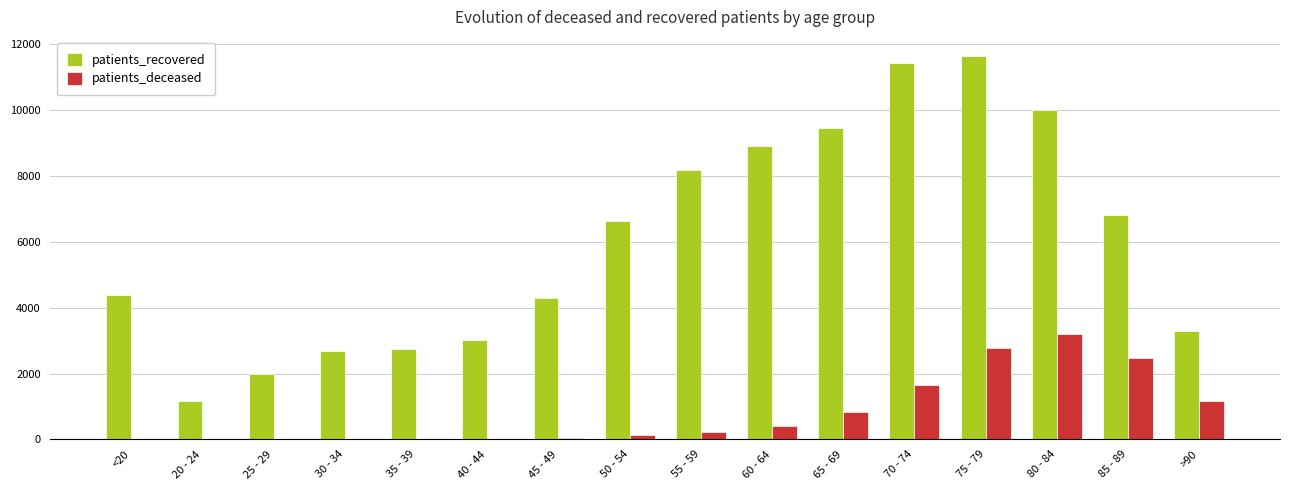

What is the sum of all patients_deceased values?

12950